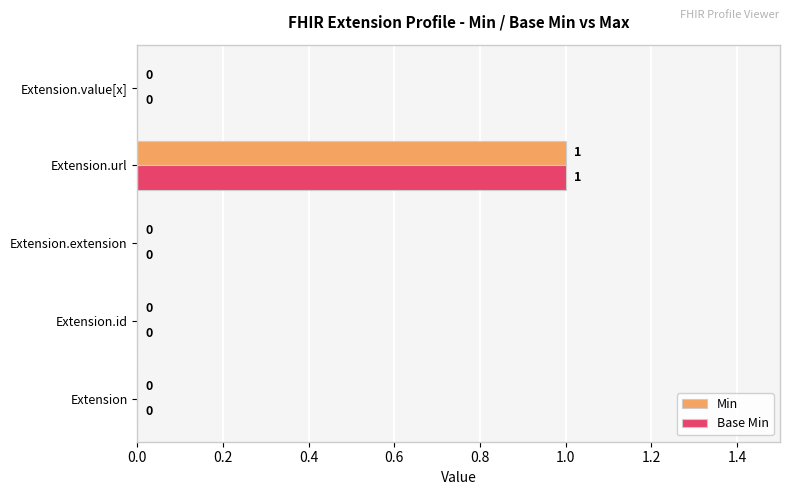

Which category has the highest value across all series?

Extension.url